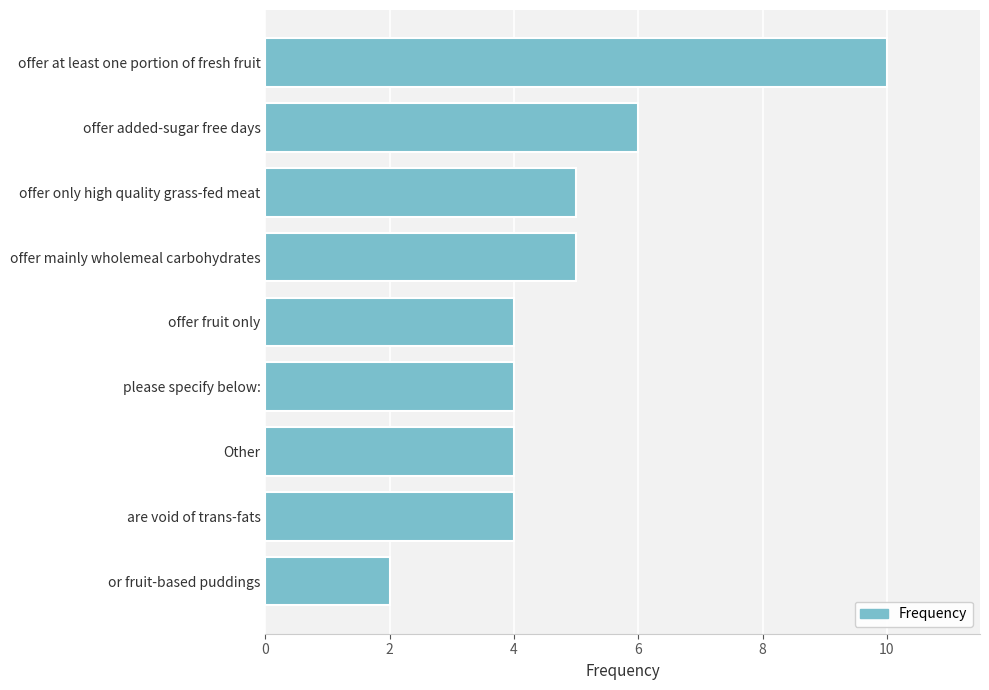

What is the sum of all values?

44